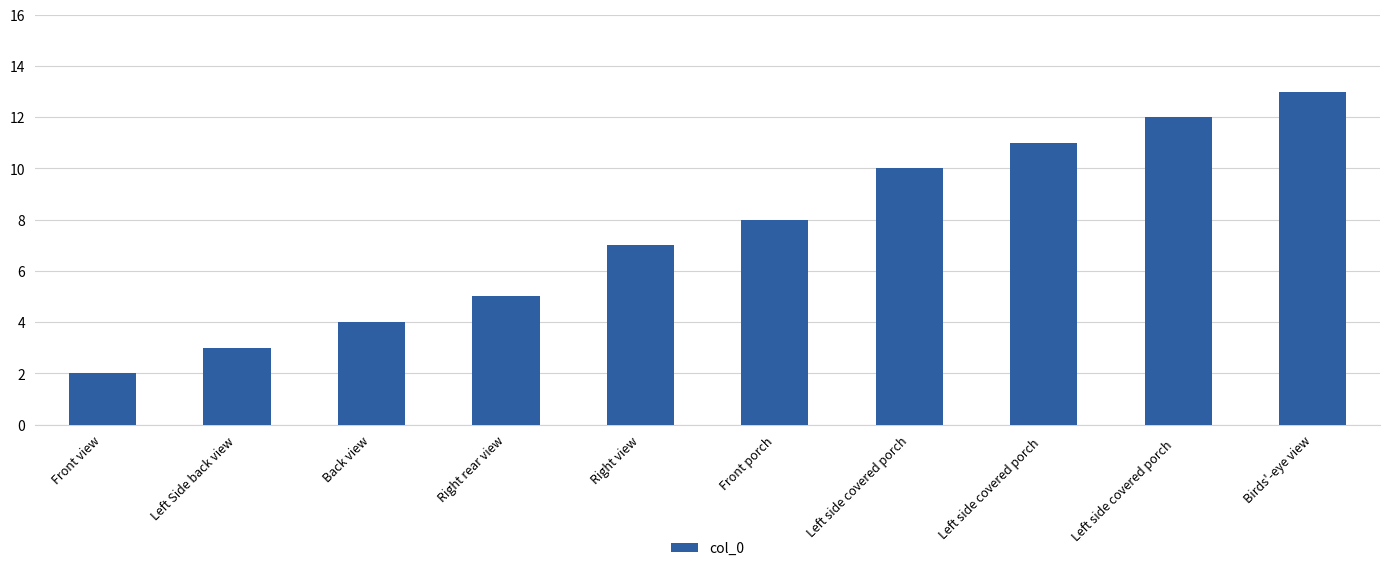

What is the smallest value displayed?

2